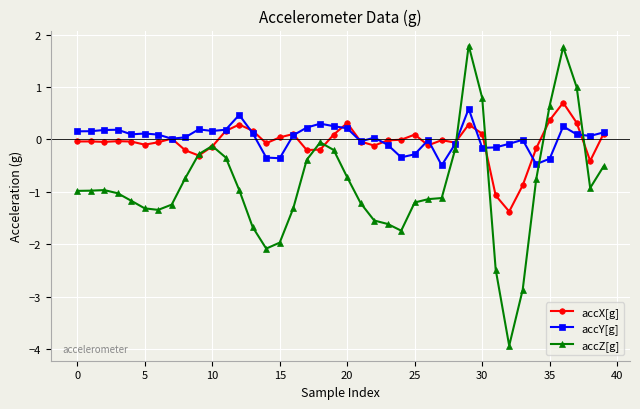

How many intersections are there between accY[g] and accZ[g]?

4